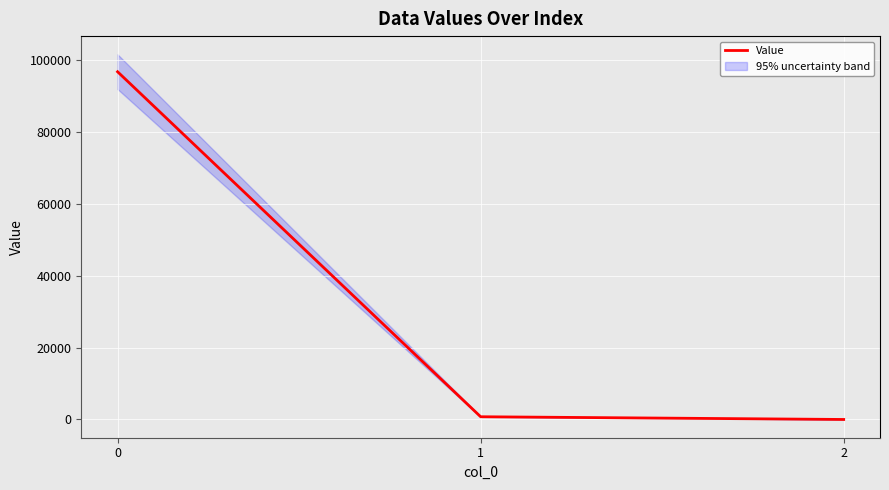

Approximately how many times larger is the value at 0 compared to 1?

127.7